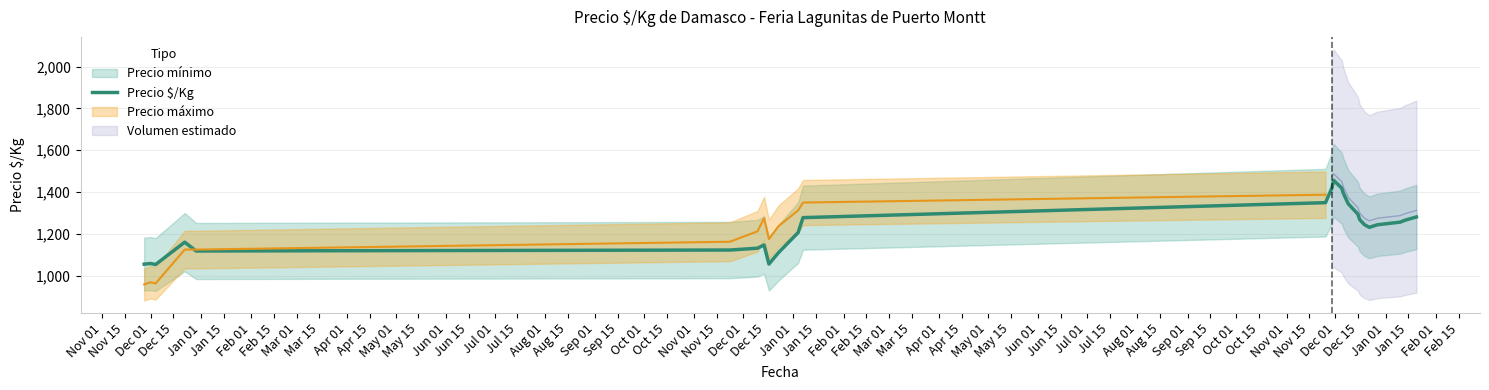

What is the minimum value for Precio $/Kg?

1053.2